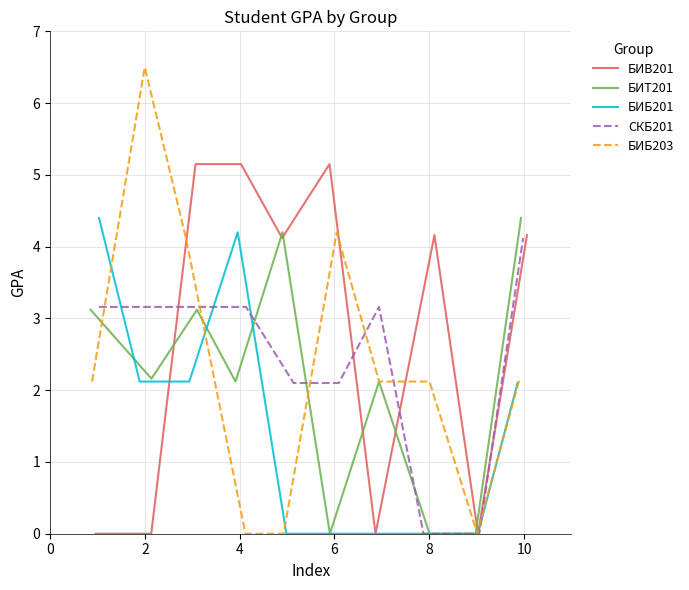

What is the maximum value for БИБ201?

4.4